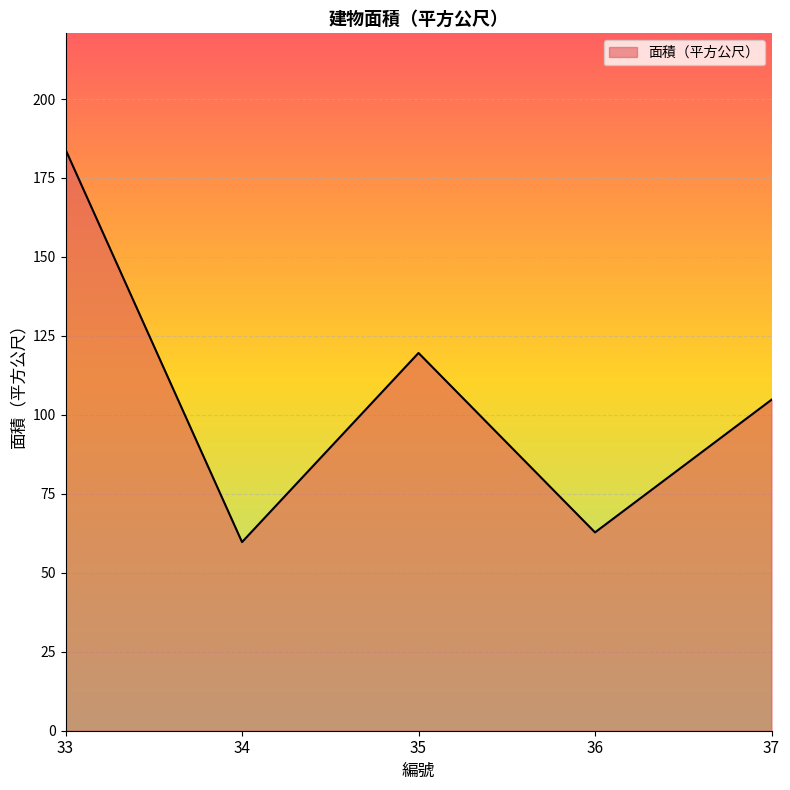

What is the difference between the values at 37 and 33?

79.2